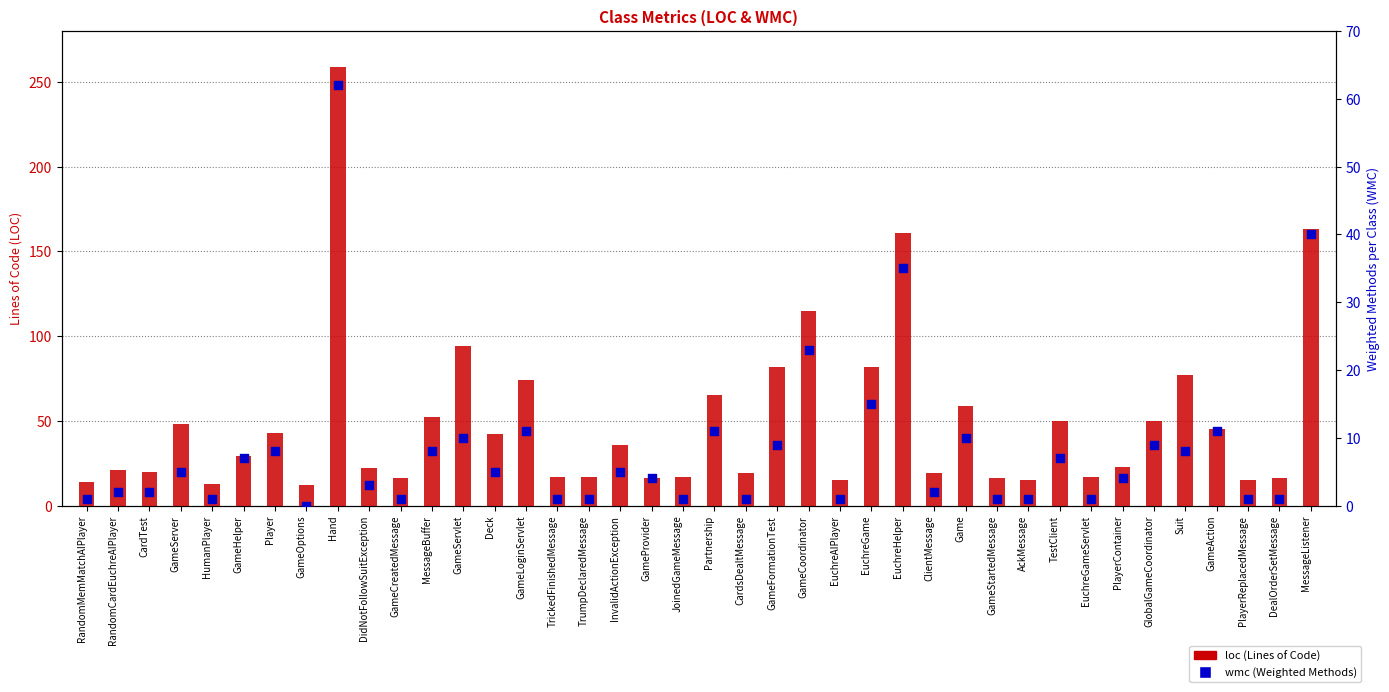

Which series has the largest total across all categories?

loc